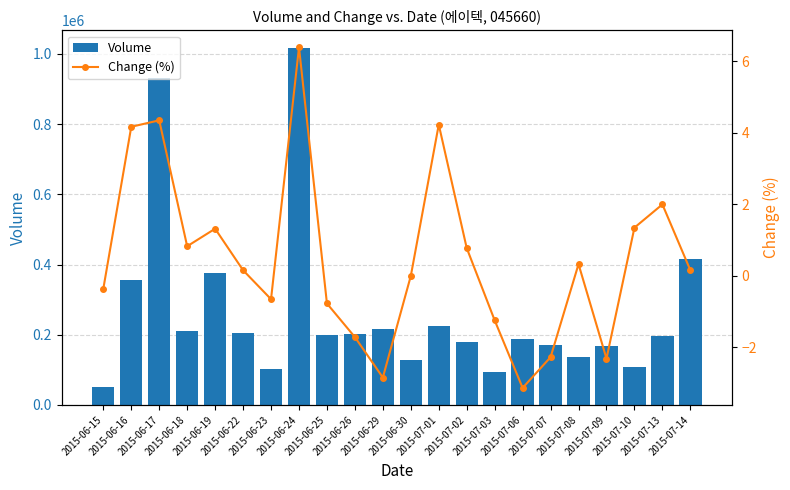

At which label is Change (%) closest to 1?

2015-06-18